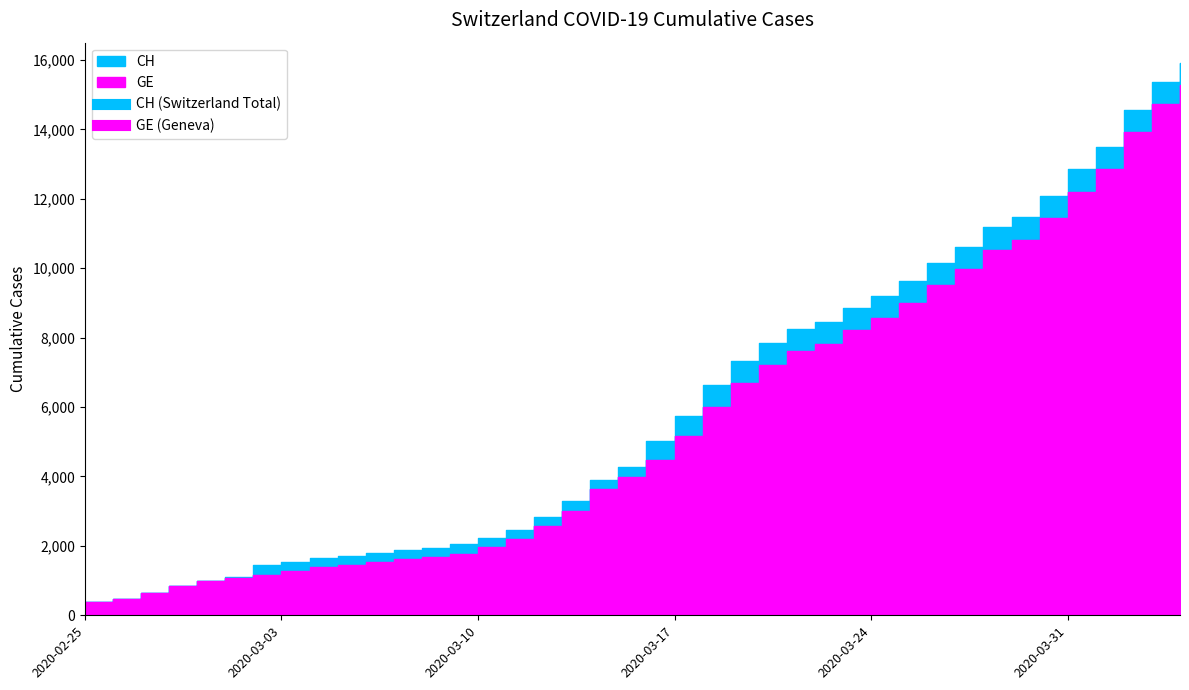

Does the chart have visible grid lines?

No